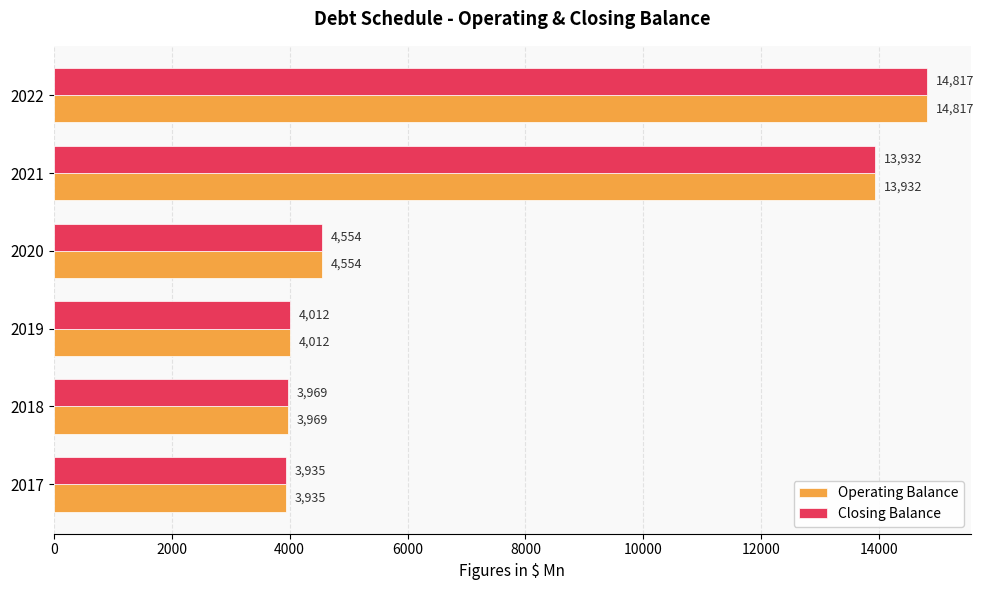

Where is Closing Balance nearest to the value 9376?

2021